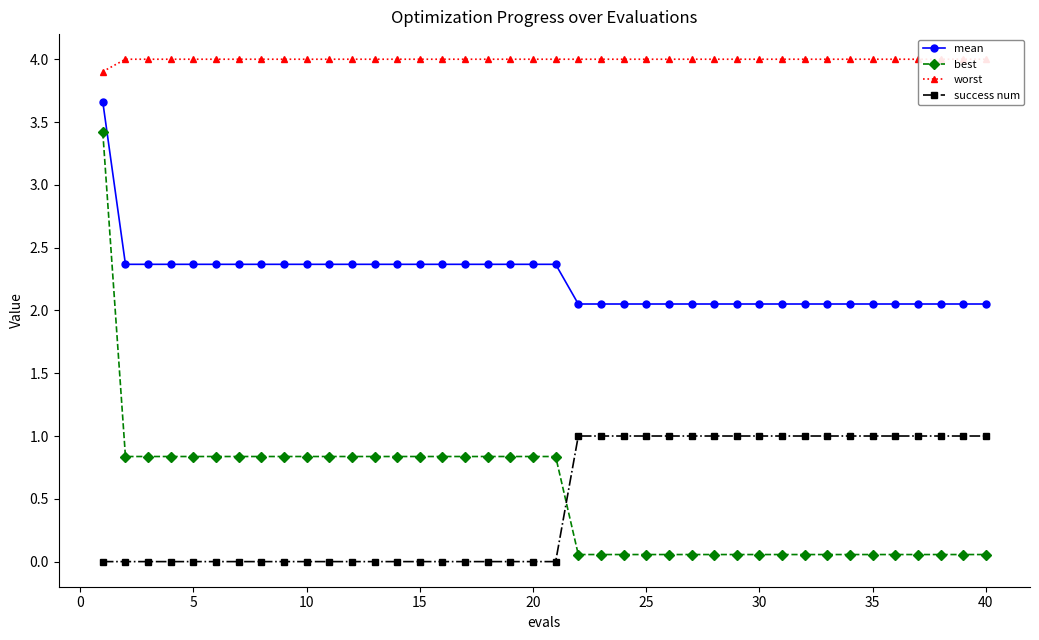

True or false: mean and best cross at least once.

False